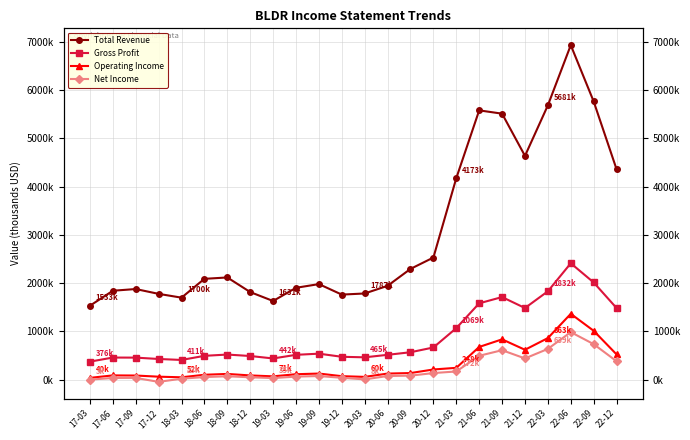

What is the spread (max minus min) of values at 17-06?

1805400